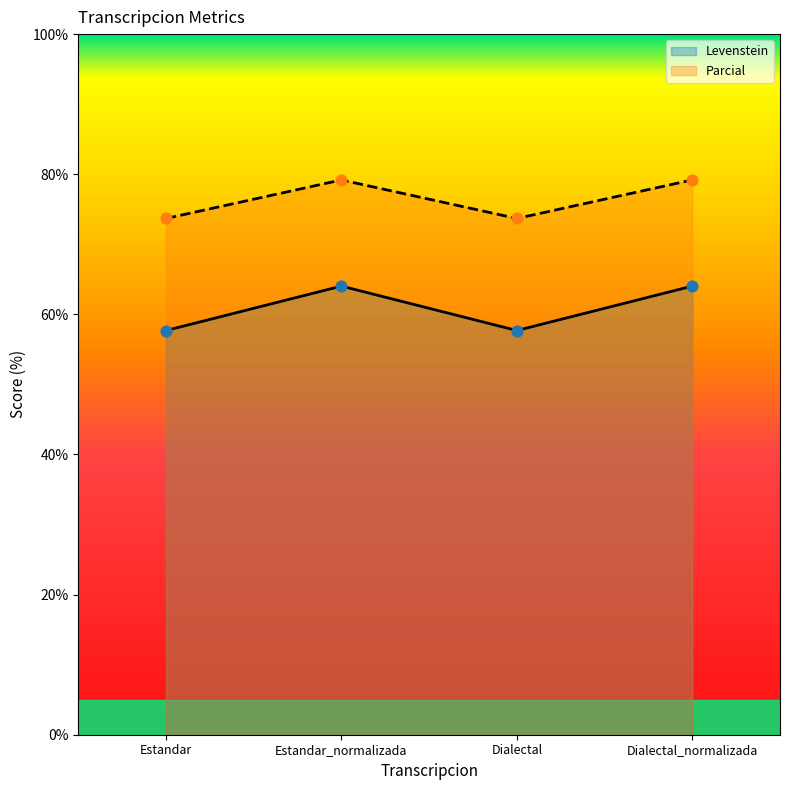

At how many categories does at least one series exceed 62?

4